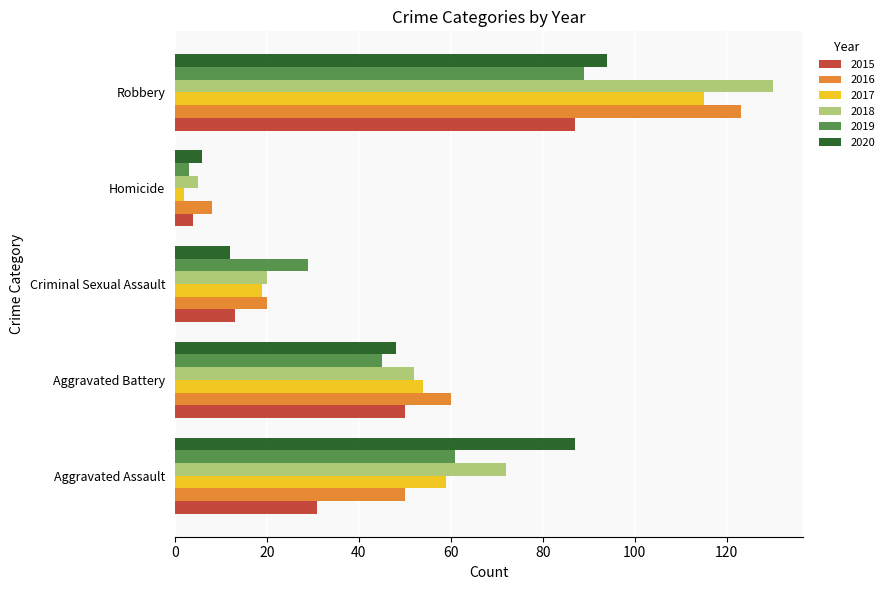

What value does the 2019 series have at Robbery?

89